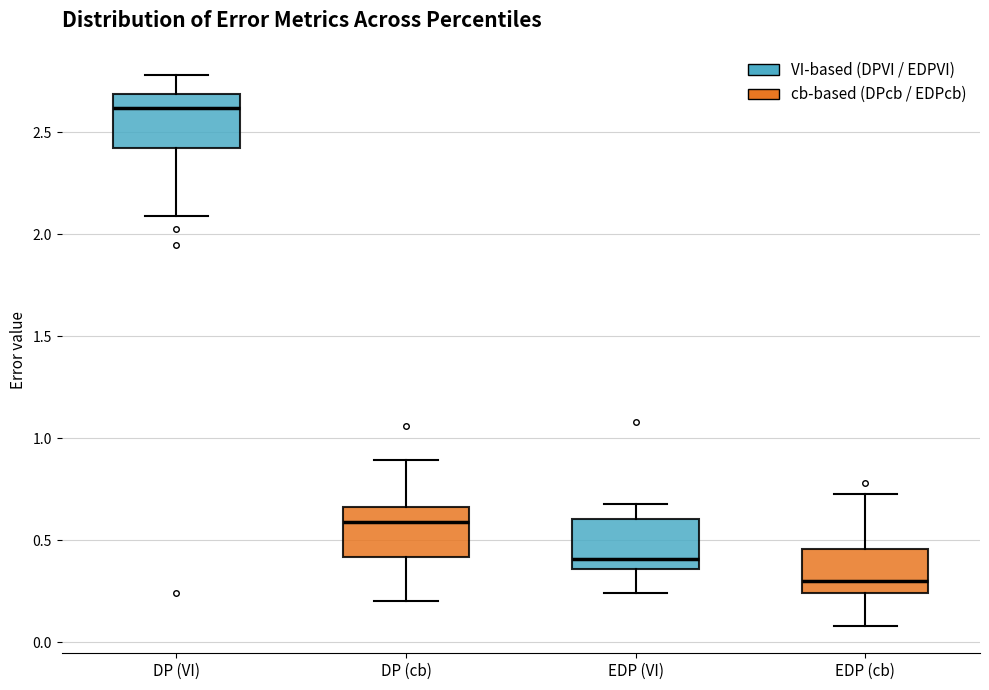

Which box has the lowest median line?

EDP (cb)